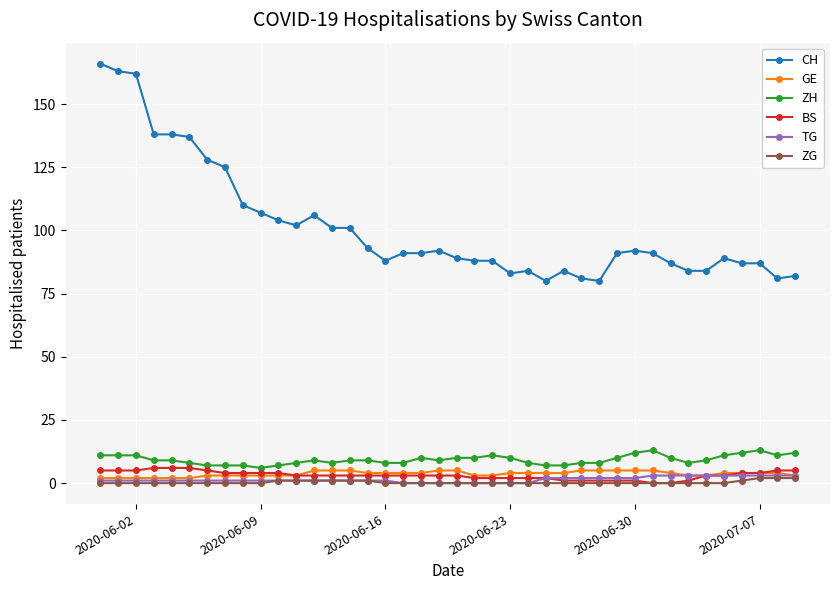

True or false: ZH has more than 0 points higher than both neighbors.

True